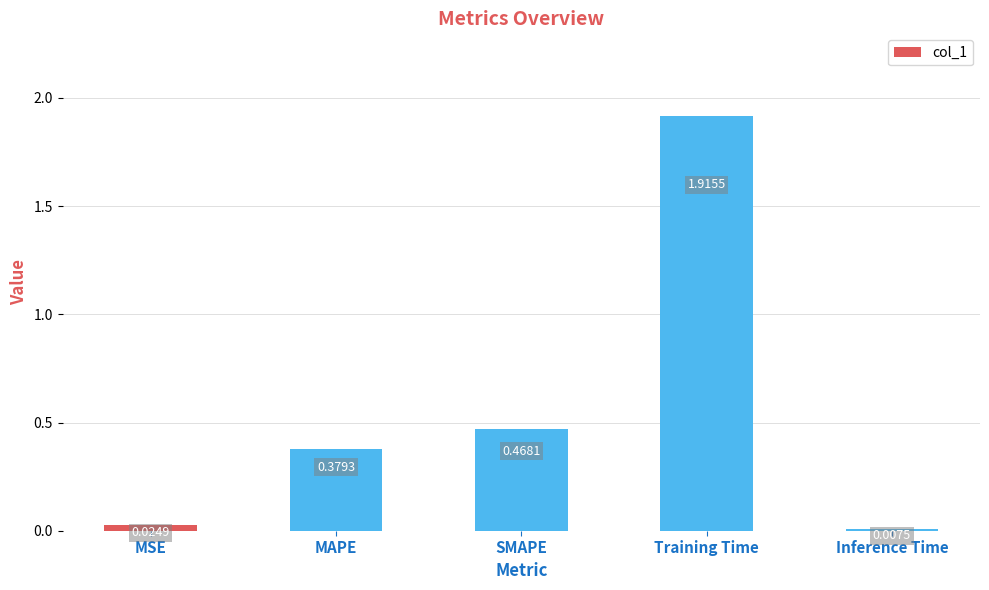

Where is the data nearest to the value 0?

Inference Time